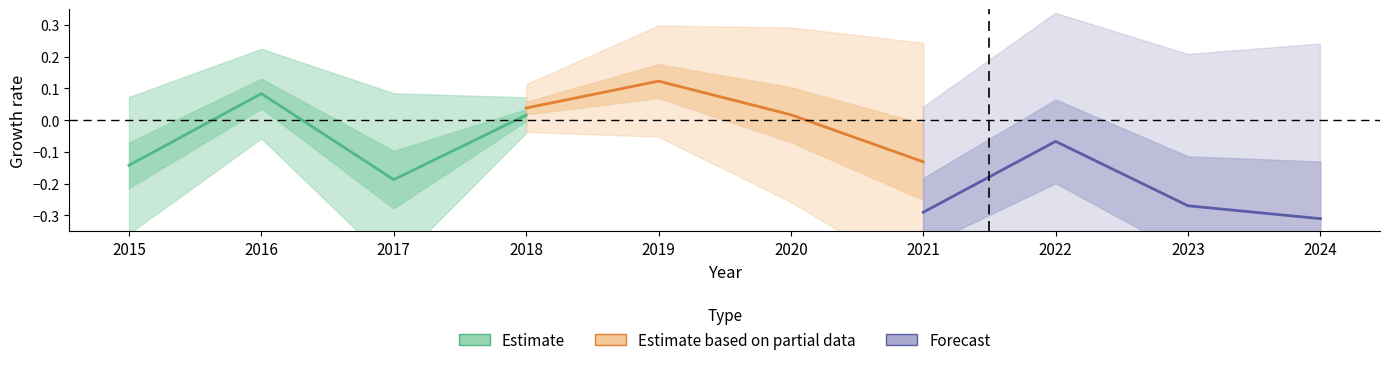

What is the value of the Forecast point at the 3rd from the left?

-0.3